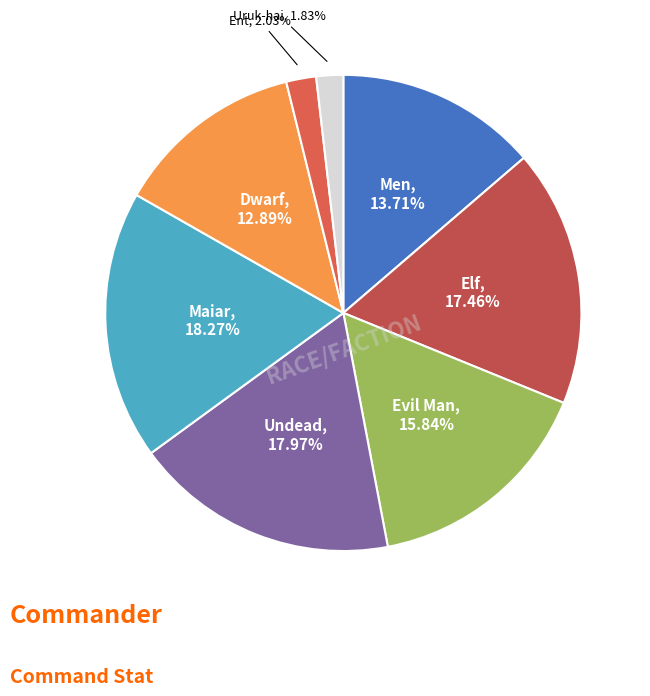

What is the smallest slice in the pie chart?

Uruk-hai